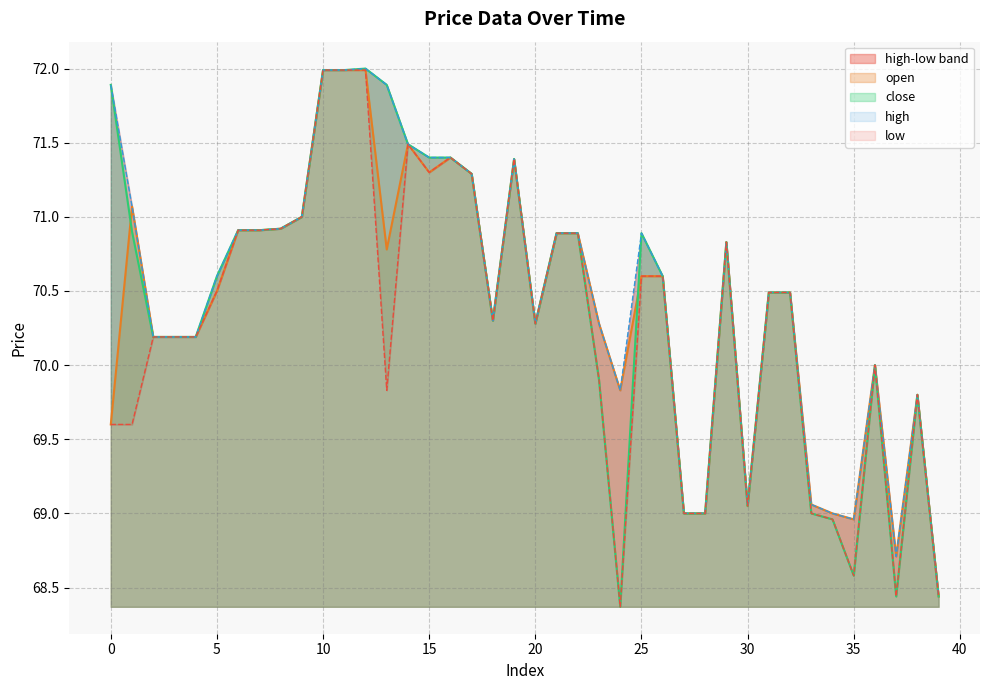

How many lines are shown in the chart?

4